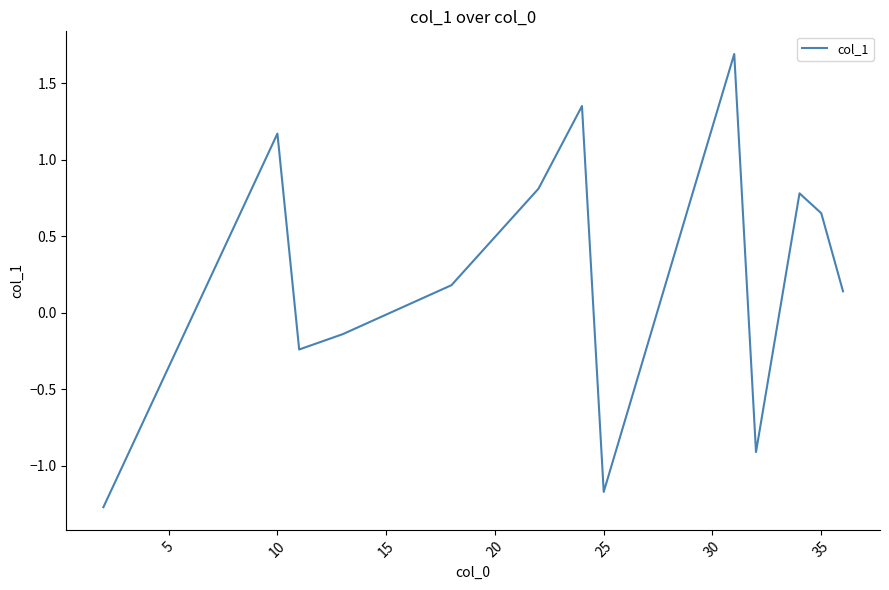

What is the maximum value shown in the chart?

1.7